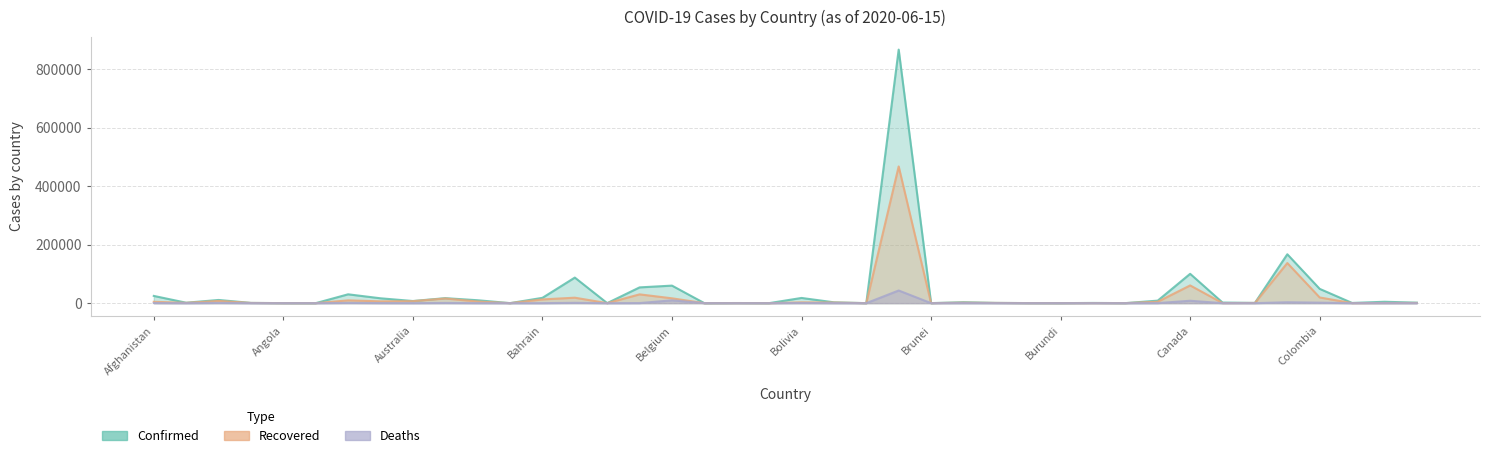

Which category has the lowest value in the Confirmed series?

Belize